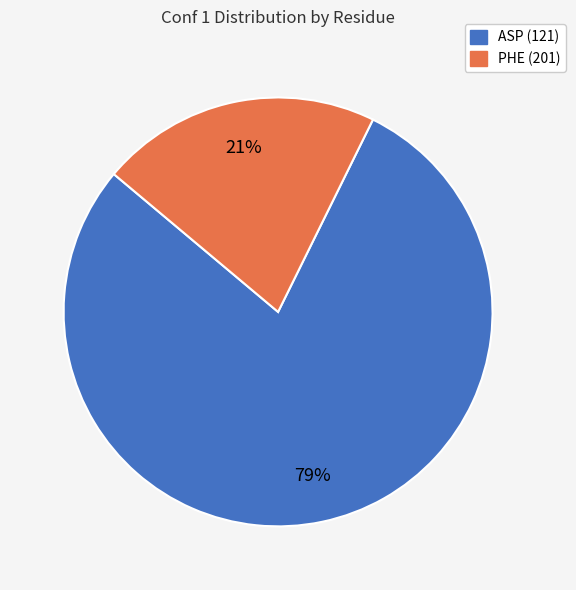

To the nearest percent, what is the combined percentage of ASP (121) and PHE (201)?

100%